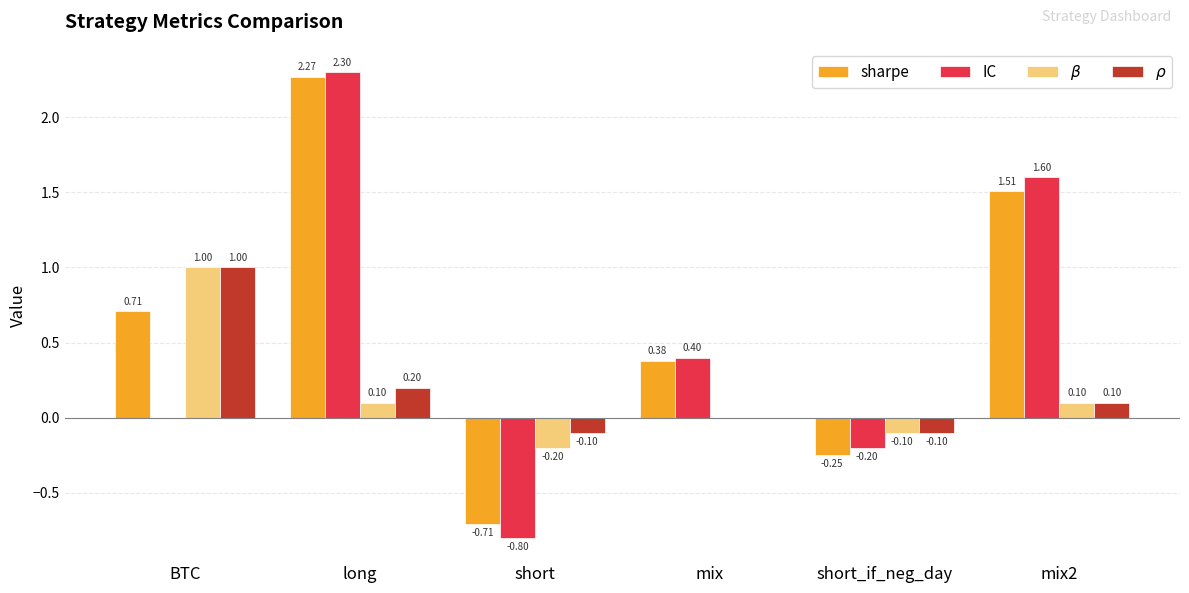

What is the total value across all series at mix?

0.8